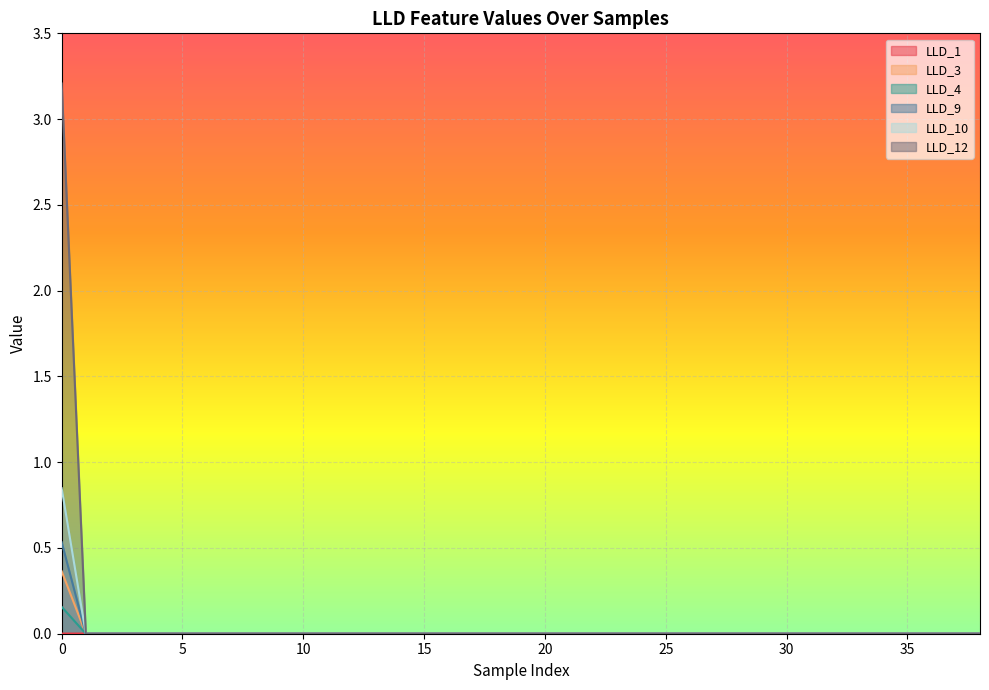

Reading left to right, transcribe all the data shown in this chart.

LLD_1: 0=0.0	1=0.0	2=0.0	3=0.0	4=0.0	5=0.0	6=0.0	7=0.0	8=0.0	9=0.0	10=0.0	11=0.0	12=0.0	13=0.0	14=0.0	15=0.0	16=0.0	17=0.0	18=0.0	19=0.0	20=0.0	21=0.0	22=0.0	23=0.0	24=0.0	25=0.0	26=0.0	27=0.0	28=0.0	29=0.0	30=0.0	31=0.0	32=0.0	33=0.0	34=0.0	35=0.0	36=0.0	37=0.0	38=0.0
LLD_3: 0=0.4	1=0.0	2=0.0	3=0.0	4=0.0	5=0.0	6=0.0	7=0.0	8=0.0	9=0.0	10=0.0	11=0.0	12=0.0	13=0.0	14=0.0	15=0.0	16=0.0	17=0.0	18=0.0	19=0.0	20=0.0	21=0.0	22=0.0	23=0.0	24=0.0	25=0.0	26=0.0	27=0.0	28=0.0	29=0.0	30=0.0	31=0.0	32=0.0	33=0.0	34=0.0	35=0.0	36=0.0	37=0.0	38=0.0
LLD_4: 0=0.2	1=0.0	2=0.0	3=0.0	4=0.0	5=0.0	6=0.0	7=0.0	8=0.0	9=0.0	10=0.0	11=0.0	12=0.0	13=0.0	14=0.0	15=0.0	16=0.0	17=0.0	18=0.0	19=0.0	20=0.0	21=0.0	22=0.0	23=0.0	24=0.0	25=0.0	26=0.0	27=0.0	28=0.0	29=0.0	30=0.0	31=0.0	32=0.0	33=0.0	34=0.0	35=0.0	36=0.0	37=0.0	38=0.0
LLD_9: 0=0.5	1=0.0	2=0.0	3=0.0	4=0.0	5=0.0	6=0.0	7=0.0	8=0.0	9=0.0	10=0.0	11=0.0	12=0.0	13=0.0	14=0.0	15=0.0	16=0.0	17=0.0	18=0.0	19=0.0	20=0.0	21=0.0	22=0.0	23=0.0	24=0.0	25=0.0	26=0.0	27=0.0	28=0.0	29=0.0	30=0.0	31=0.0	32=0.0	33=0.0	34=0.0	35=0.0	36=0.0	37=0.0	38=0.0
LLD_10: 0=0.8	1=0.0	2=0.0	3=0.0	4=0.0	5=0.0	6=0.0	7=0.0	8=0.0	9=0.0	10=0.0	11=0.0	12=0.0	13=0.0	14=0.0	15=0.0	16=0.0	17=0.0	18=0.0	19=0.0	20=0.0	21=0.0	22=0.0	23=0.0	24=0.0	25=0.0	26=0.0	27=0.0	28=0.0	29=0.0	30=0.0	31=0.0	32=0.0	33=0.0	34=0.0	35=0.0	36=0.0	37=0.0	38=0.0
LLD_12: 0=3.2	1=0.0	2=0.0	3=0.0	4=0.0	5=0.0	6=0.0	7=0.0	8=0.0	9=0.0	10=0.0	11=0.0	12=0.0	13=0.0	14=0.0	15=0.0	16=0.0	17=0.0	18=0.0	19=0.0	20=0.0	21=0.0	22=0.0	23=0.0	24=0.0	25=0.0	26=0.0	27=0.0	28=0.0	29=0.0	30=0.0	31=0.0	32=0.0	33=0.0	34=0.0	35=0.0	36=0.0	37=0.0	38=0.0